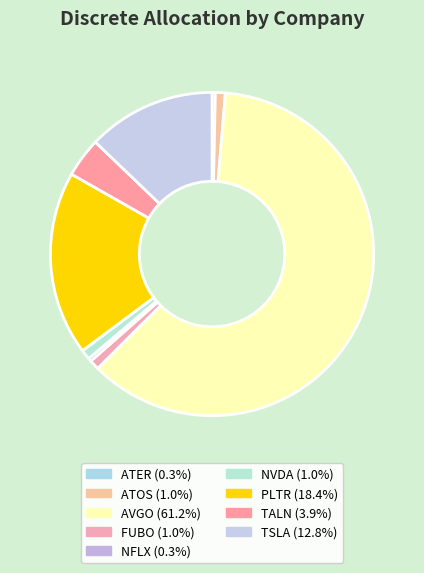

Is it true that TALN is 4% of the pie?

True